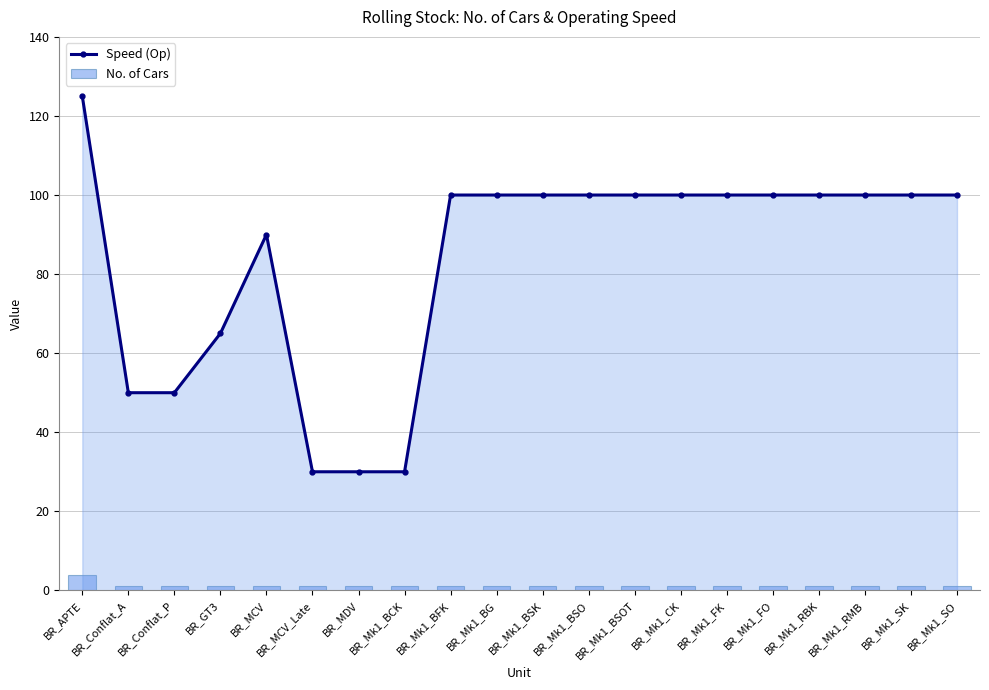

What are all the series names shown in the legend?

Speed (Op), No. of Cars